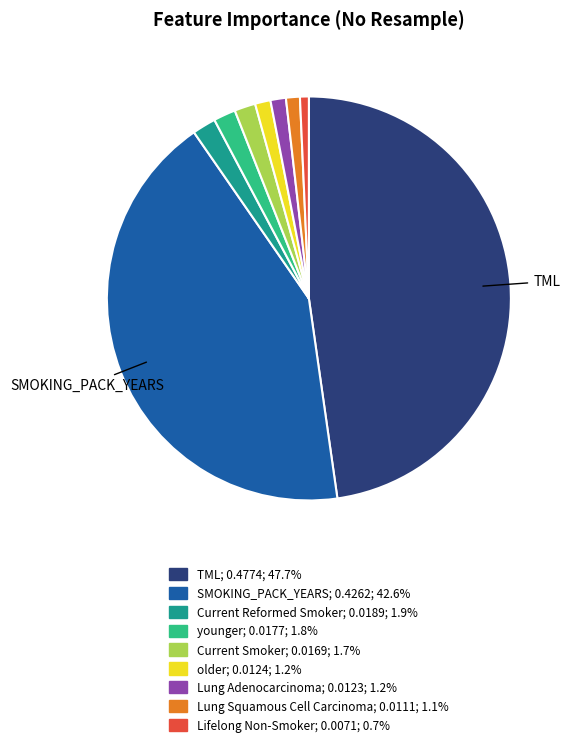

Which has a higher value, Current Reformed Smoker or Lung Squamous Cell Carcinoma?

Current Reformed Smoker